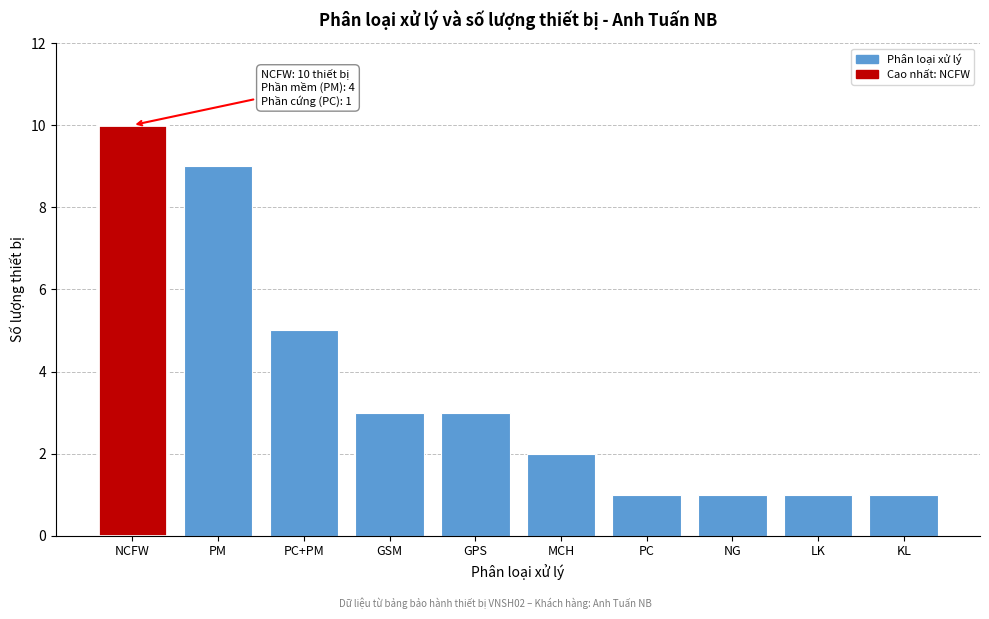

Reading left to right, transcribe all the data shown in this chart.

10	9	5	3	3	2	1	1	1	1